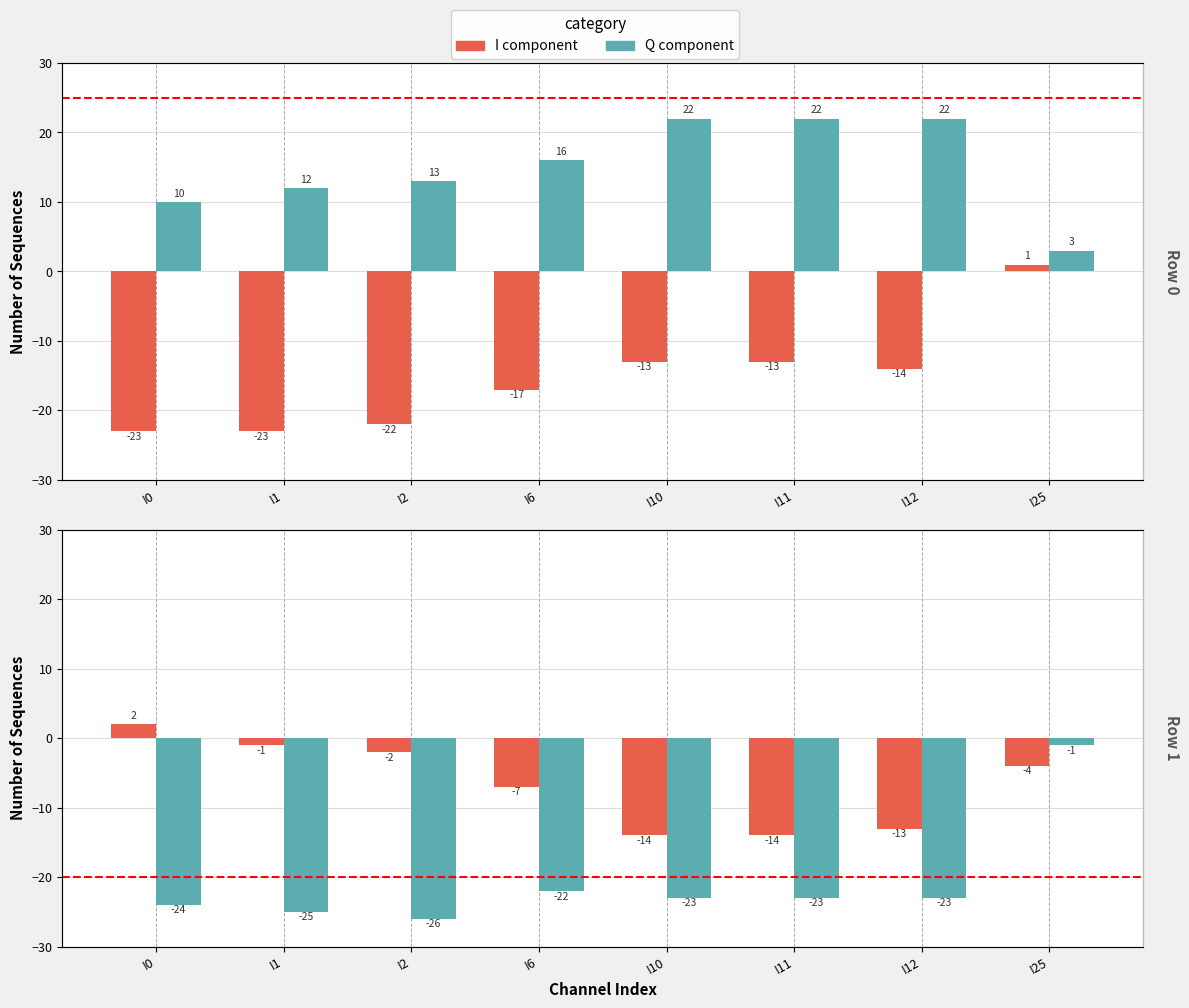

Count the number of categories in the chart.

8